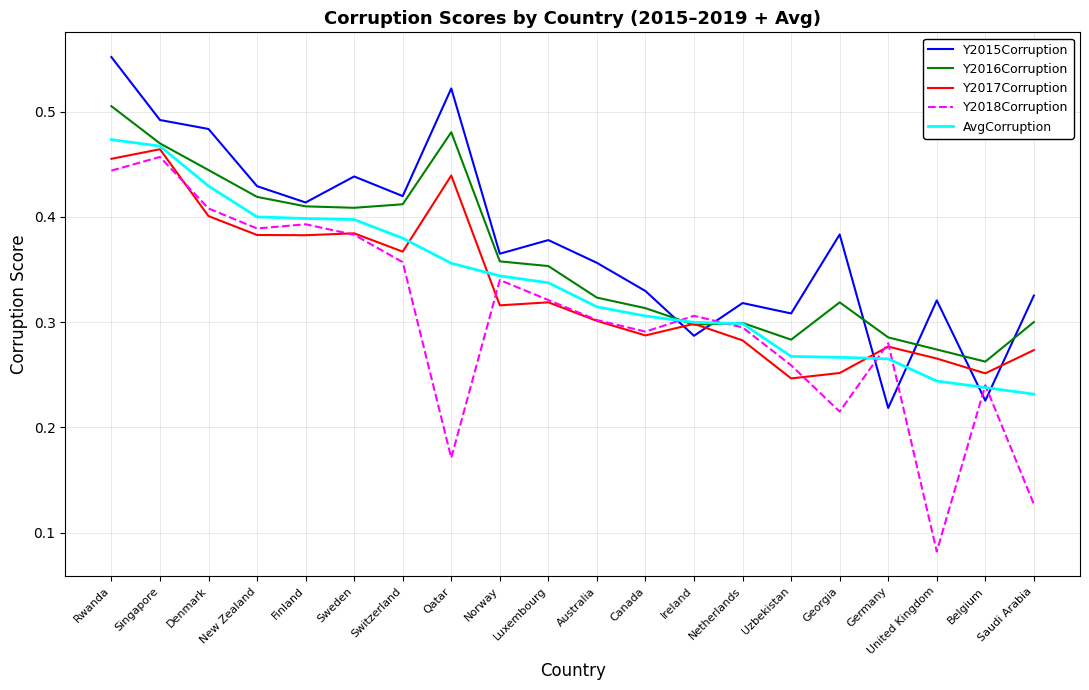

What position from the left is Germany?

17